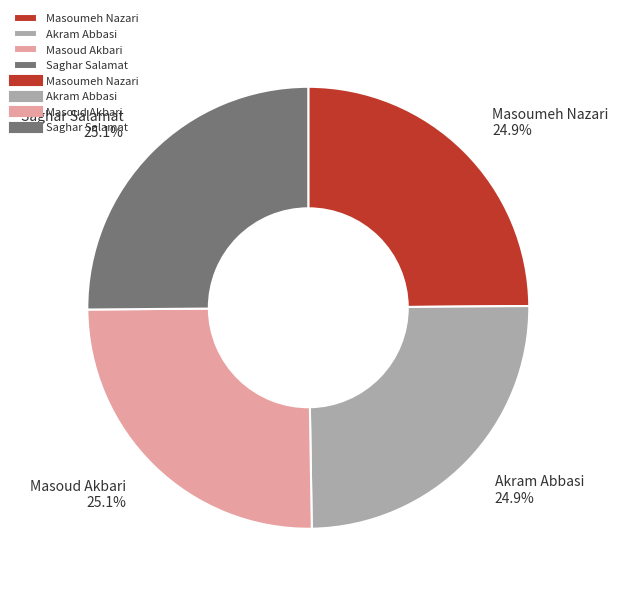

What is the ratio of the value at Saghar Salamat to the value at Akram Abbasi?

1.0